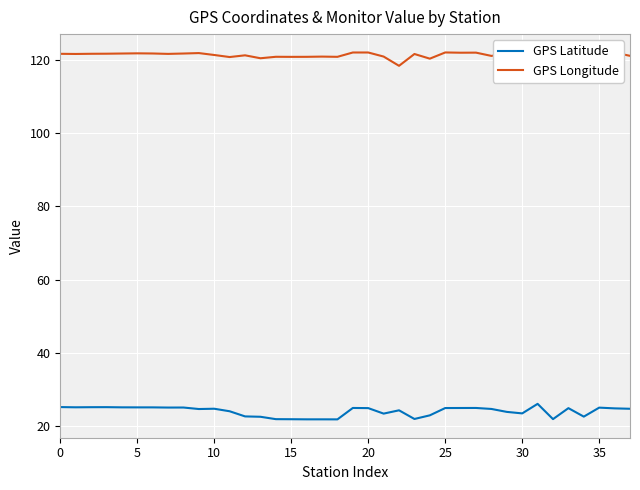

True or false: GPS Latitude and GPS Longitude cross at least once.

False